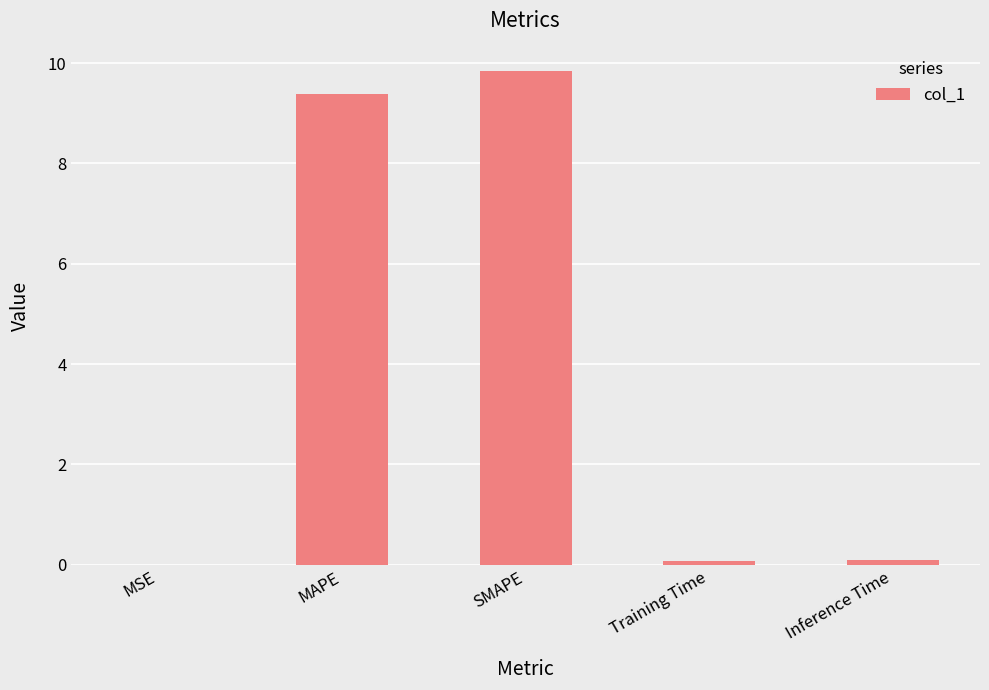

True or false: the data shows 0.0 at MSE.

True